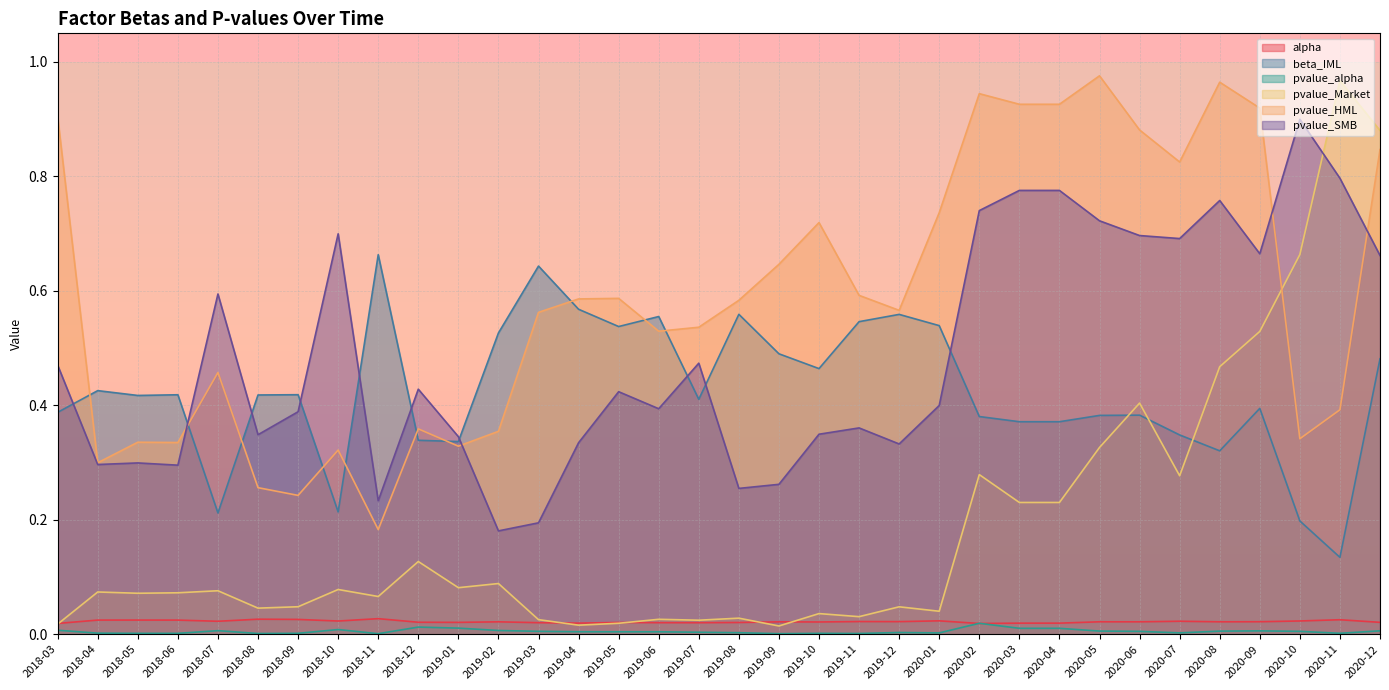

Where do alpha and pvalue_alpha first cross each other?

2020-01 and 2020-02